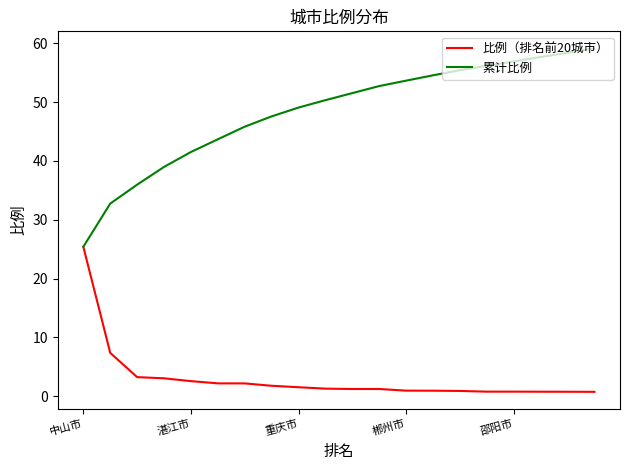

Is this an area chart (filled region under the line)?

No